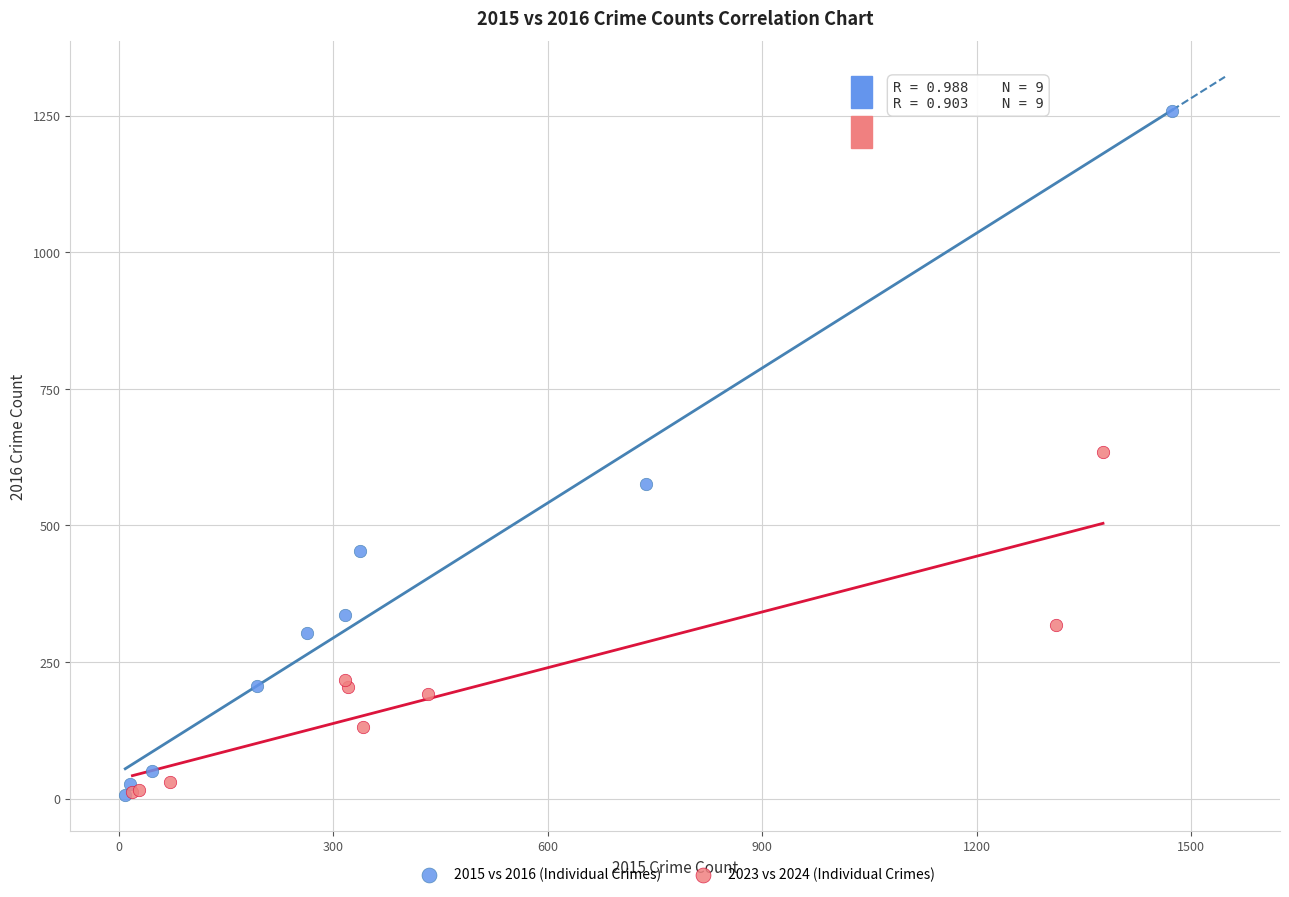

Which series has the widest spread of Y values?

2015 vs 2016 (Individual Crimes)